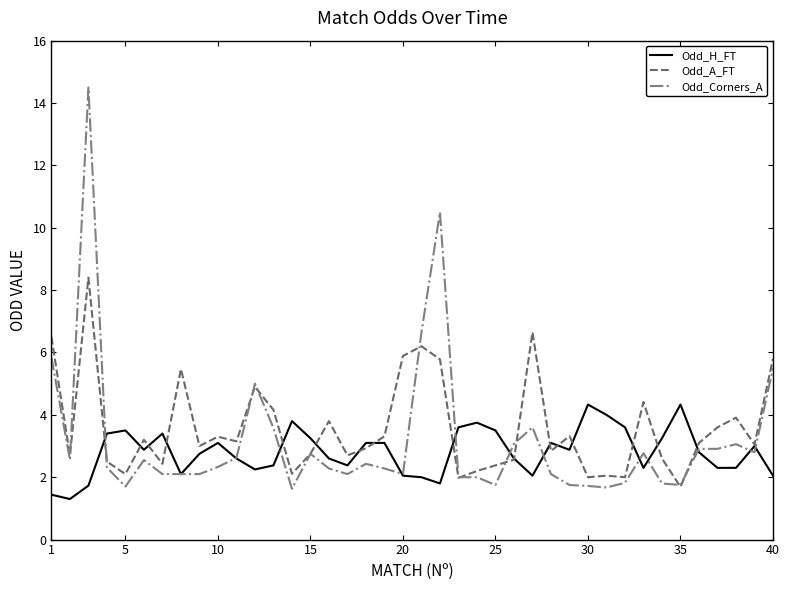

Which series has the widest spread of values?

Odd_Corners_A